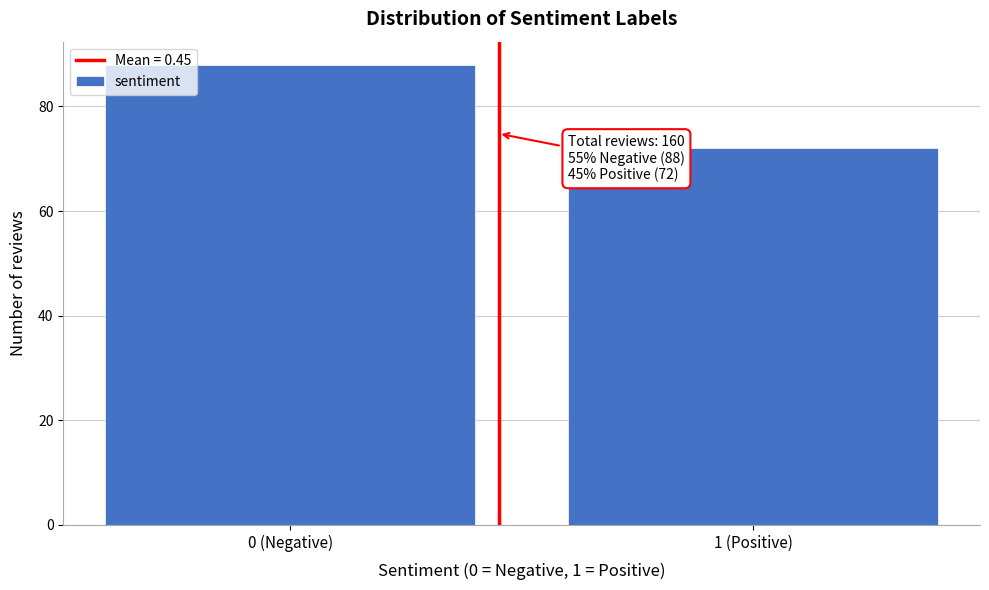

Reading right to left, transcribe all the data shown in this chart.

72	88